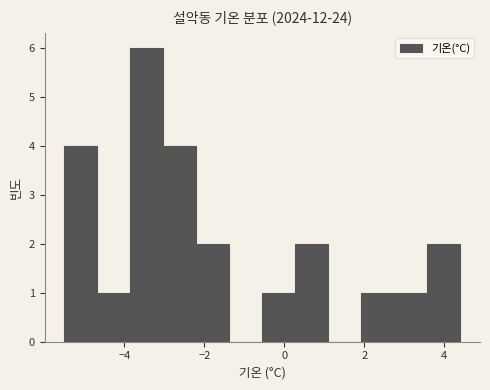

What is the height of the bar covering -5.4 to -4.6 on the x-axis? Neither the bar edges nor the heights are printed on the chart, so give them approximately, as read against the axes.

4